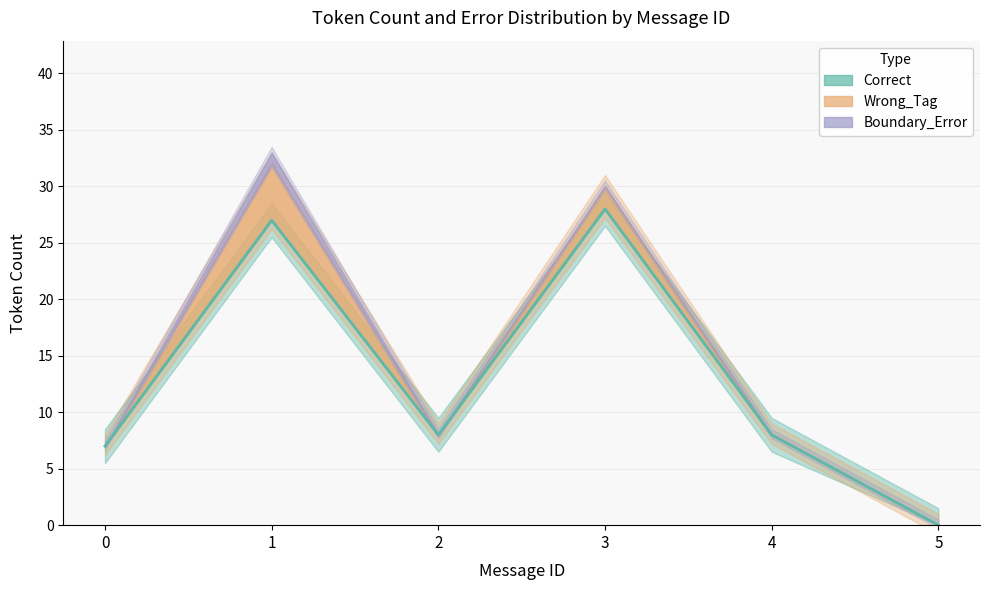

Where is the first local minimum for Correct?

2